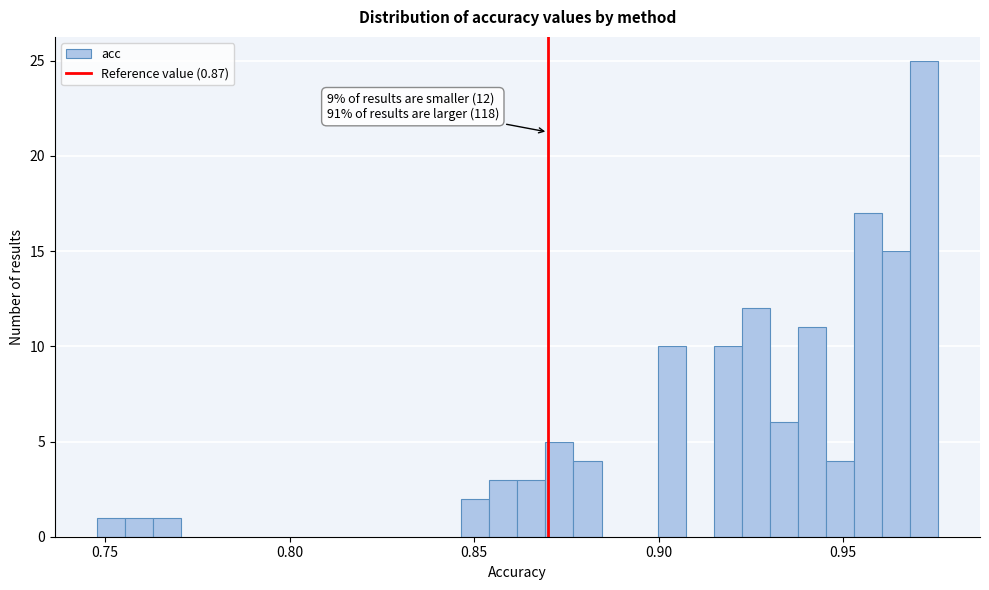

Around what value on the x-axis is the tallest bar? Give the approximate position of its centre, as read against the axis.

0.970